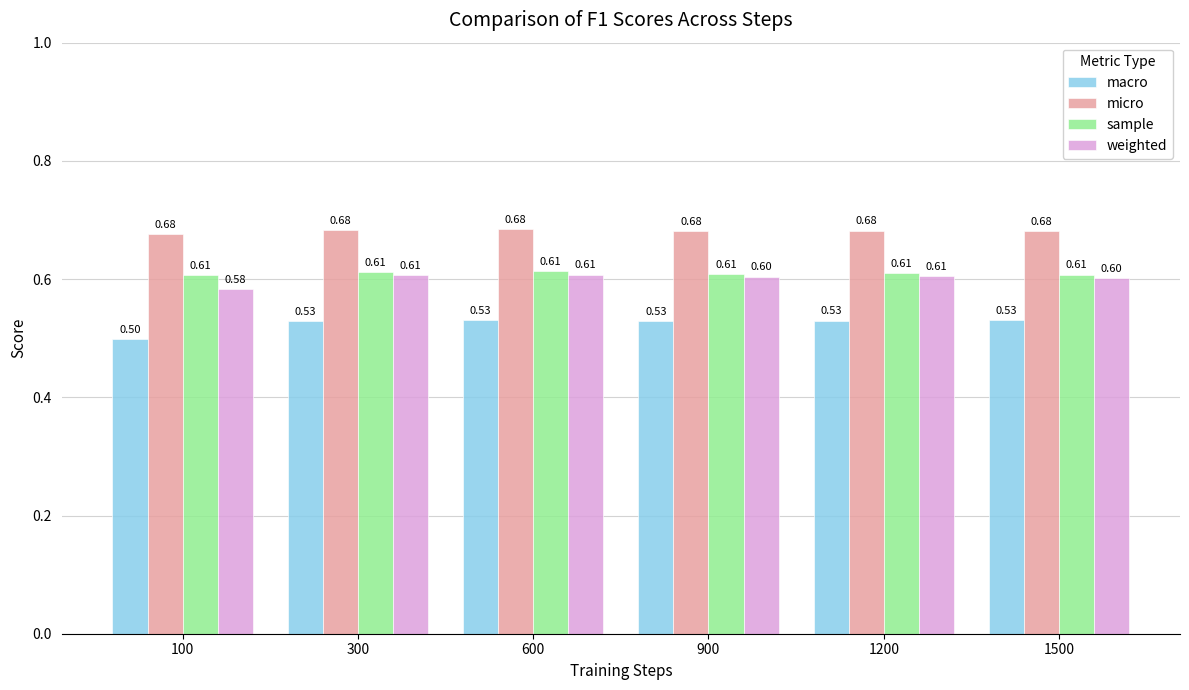

Is the value of macro at 600 greater than the value of micro at 900?

No